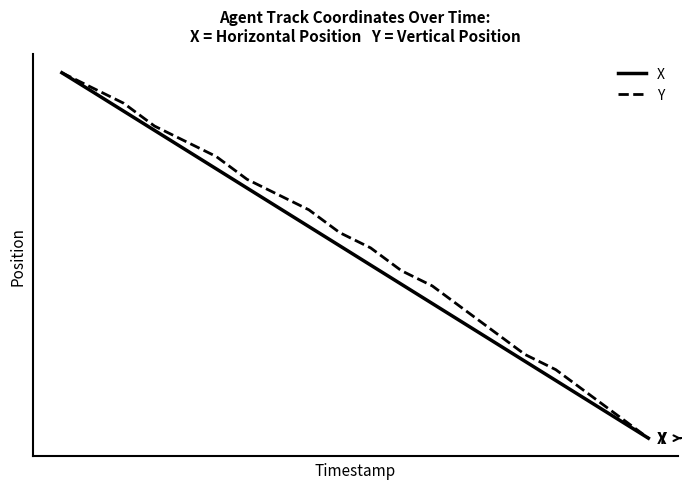

Which series has the largest total across all categories?

Y